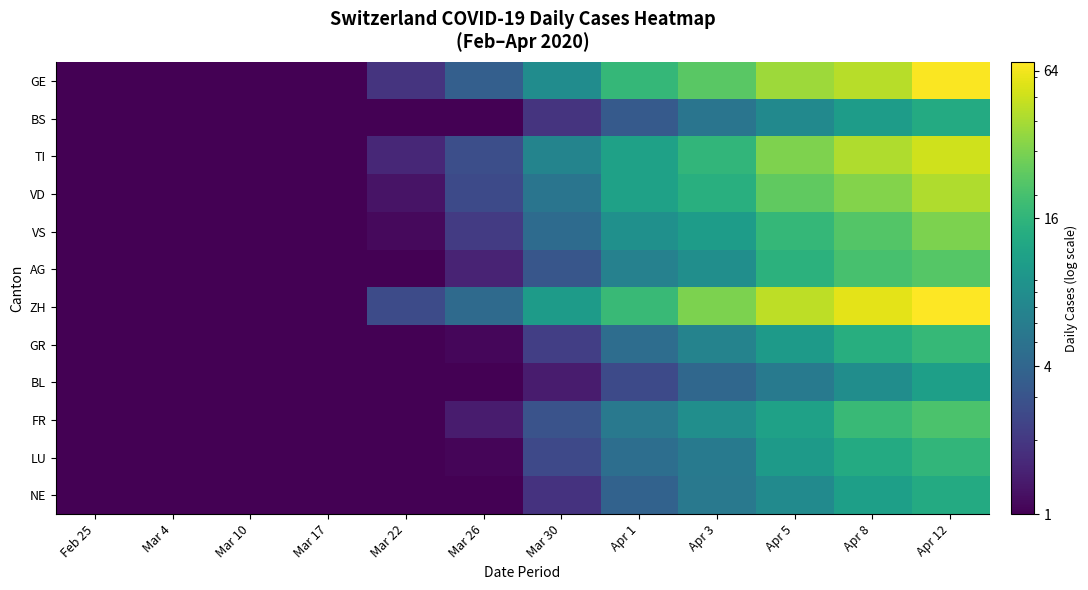

Reading left to right, what are all the values shown in this chart?

GE: Feb 25=1.0	Mar 4=1.0	Mar 10=1.0	Mar 17=1.0	Mar 22=1.9	Mar 26=3.6	Mar 30=7.8	Apr 1=16.7	Apr 3=23.3	Apr 5=37.5	Apr 8=44.3	Apr 12=68.0
BS: Feb 25=1.0	Mar 4=1.0	Mar 10=1.0	Mar 17=1.0	Mar 22=1.0	Mar 26=1.0	Mar 30=1.9	Apr 1=3.3	Apr 3=5.2	Apr 5=7.4	Apr 8=10.4	Apr 12=13.4
TI: Feb 25=1.0	Mar 4=1.0	Mar 10=1.0	Mar 17=1.0	Mar 22=1.6	Mar 26=2.8	Mar 30=6.8	Apr 1=11.3	Apr 3=16.2	Apr 5=30.5	Apr 8=41.7	Apr 12=51.3
VD: Feb 25=1.0	Mar 4=1.0	Mar 10=1.0	Mar 17=1.0	Mar 22=1.3	Mar 26=2.6	Mar 30=5.2	Apr 1=11.3	Apr 3=14.5	Apr 5=24.8	Apr 8=31.4	Apr 12=41.6
VS: Feb 25=1.0	Mar 4=1.0	Mar 10=1.0	Mar 17=1.0	Mar 22=1.1	Mar 26=2.1	Mar 30=4.4	Apr 1=8.5	Apr 3=10.5	Apr 5=16.9	Apr 8=22.3	Apr 12=30.0
AG: Feb 25=1.0	Mar 4=1.0	Mar 10=1.0	Mar 17=1.0	Mar 22=1.0	Mar 26=1.5	Mar 30=3.1	Apr 1=6.4	Apr 3=8.1	Apr 5=15.4	Apr 8=20.1	Apr 12=22.7
ZH: Feb 25=1.0	Mar 4=1.0	Mar 10=1.0	Mar 17=1.0	Mar 22=2.6	Mar 26=4.4	Mar 30=10.2	Apr 1=17.6	Apr 3=30.0	Apr 5=45.1	Apr 8=57.9	Apr 12=69.3
GR: Feb 25=1.0	Mar 4=1.0	Mar 10=1.0	Mar 17=1.0	Mar 22=1.0	Mar 26=1.1	Mar 30=2.2	Apr 1=4.5	Apr 3=6.7	Apr 5=10.1	Apr 8=14.4	Apr 12=17.2
BL: Feb 25=1.0	Mar 4=1.0	Mar 10=1.0	Mar 17=1.0	Mar 22=1.0	Mar 26=1.0	Mar 30=1.4	Apr 1=2.6	Apr 3=4.1	Apr 5=5.7	Apr 8=8.0	Apr 12=10.9
FR: Feb 25=1.0	Mar 4=1.0	Mar 10=1.0	Mar 17=1.0	Mar 22=1.0	Mar 26=1.4	Mar 30=2.9	Apr 1=5.6	Apr 3=8.1	Apr 5=11.2	Apr 8=17.6	Apr 12=20.9
LU: Feb 25=1.0	Mar 4=1.0	Mar 10=1.0	Mar 17=1.0	Mar 22=1.0	Mar 26=1.1	Mar 30=2.5	Apr 1=4.6	Apr 3=5.7	Apr 5=10.0	Apr 8=13.4	Apr 12=16.3
NE: Feb 25=1.0	Mar 4=1.0	Mar 10=1.0	Mar 17=1.0	Mar 22=1.0	Mar 26=1.0	Mar 30=1.9	Apr 1=3.8	Apr 3=5.5	Apr 5=7.6	Apr 8=10.9	Apr 12=13.3